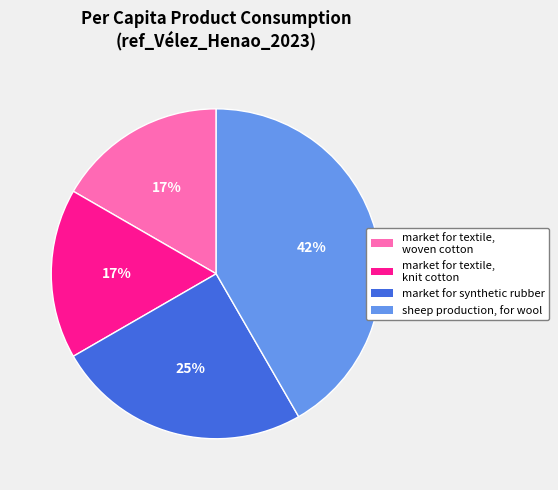

To the nearest percent, what is the combined percentage of market for textile, woven cotton and market for synthetic rubber?

42%